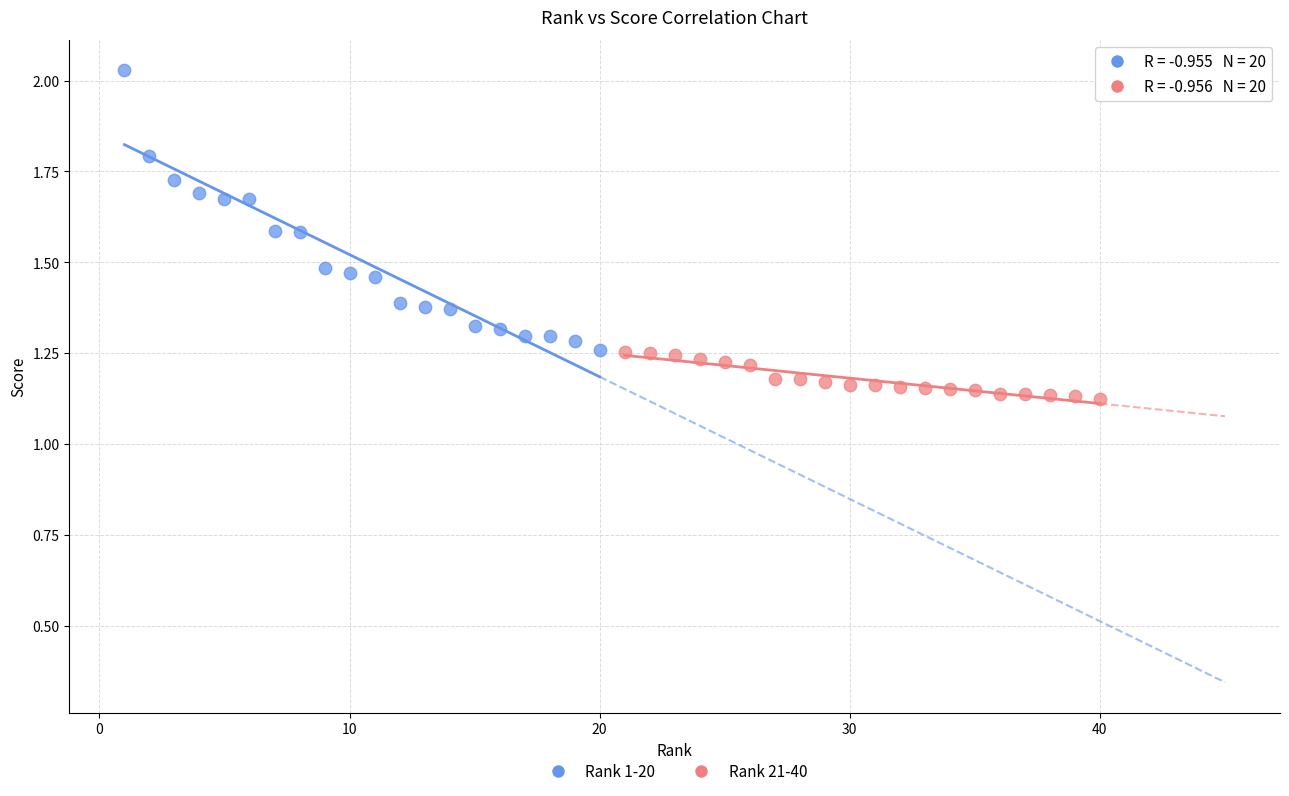

Which series contains the lowest Y value?

Rank 21-40